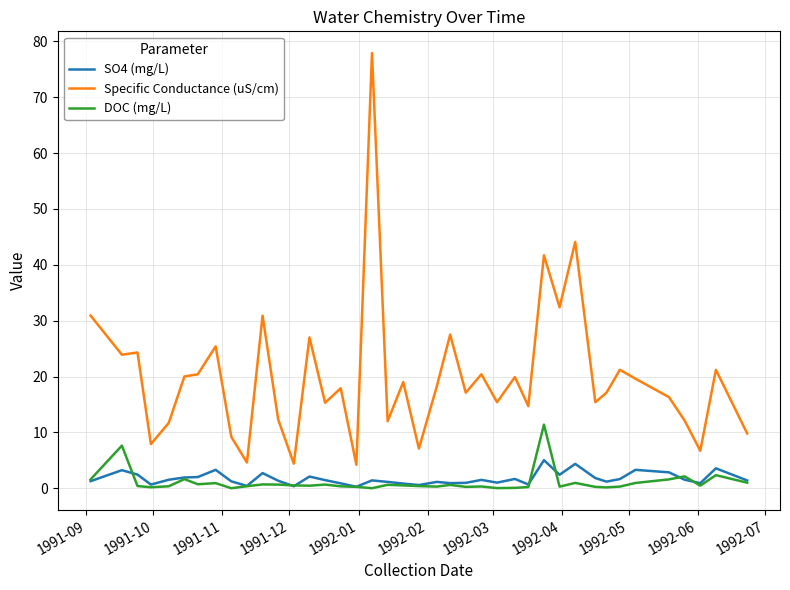

Which series has the largest total across all categories?

Specific Conductance (uS/cm)